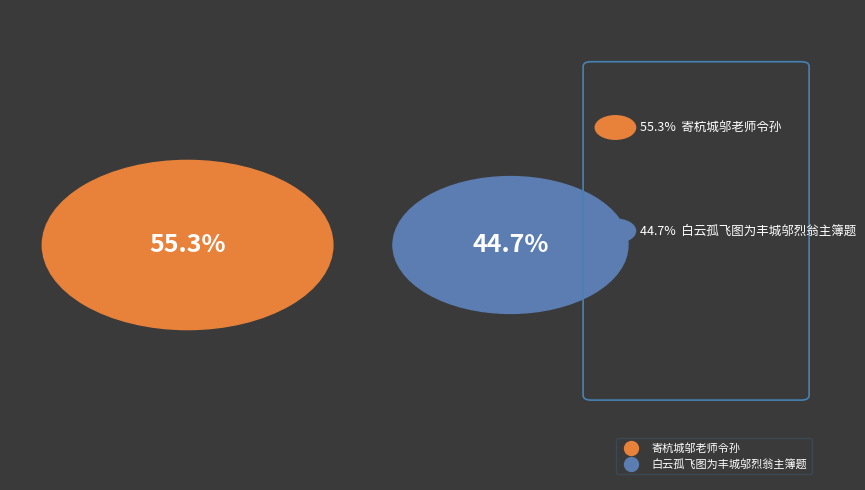

Count the number of slices in the pie.

2